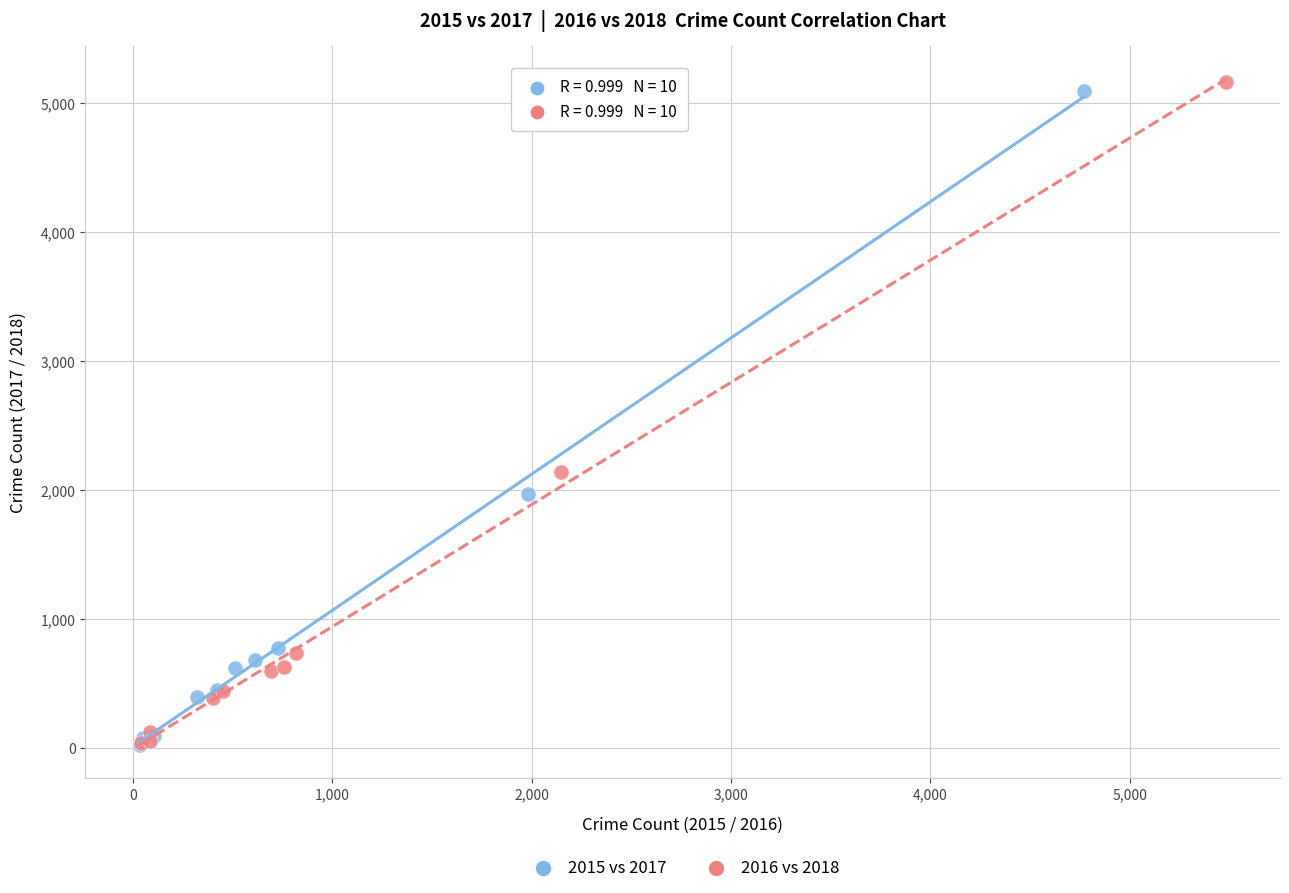

What are all the series names shown in the legend?

2015 vs 2017, 2016 vs 2018